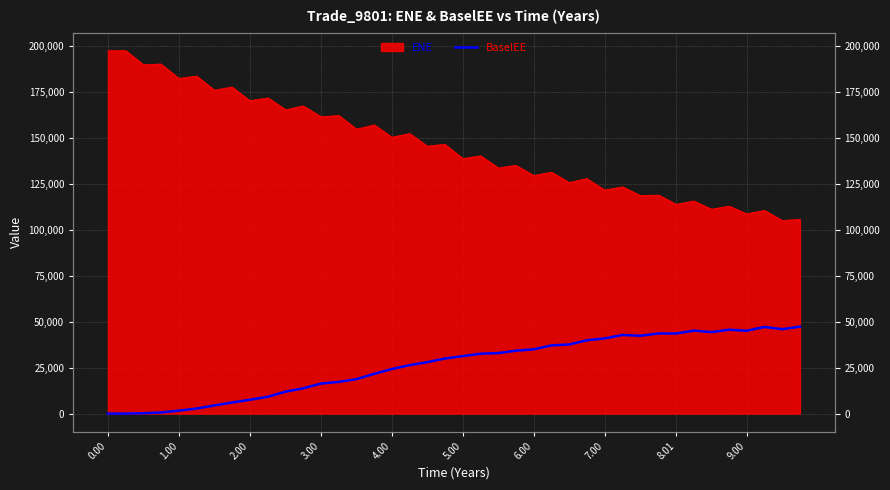

Is it true that the value at 6.00 is 7036.7?

False